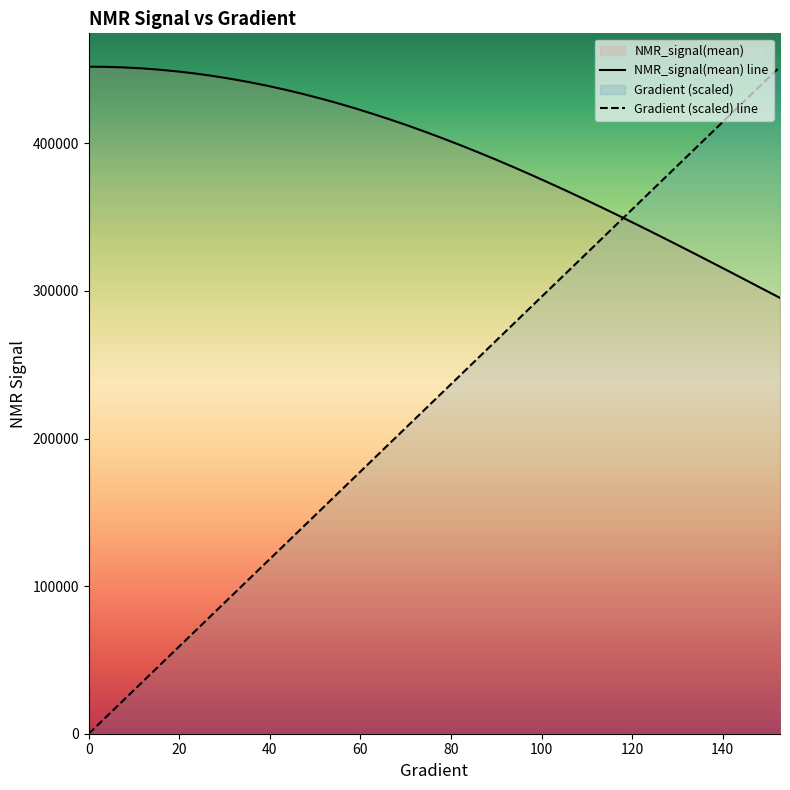

Which series has the widest spread of values?

Gradient (scaled) line